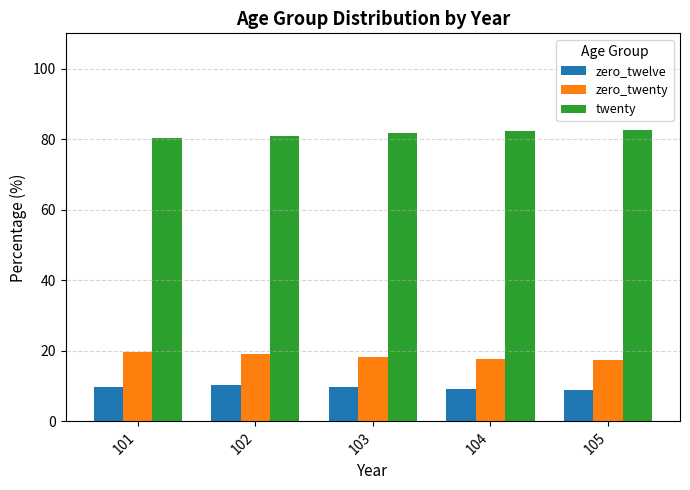

Count the number of data series in this chart.

3